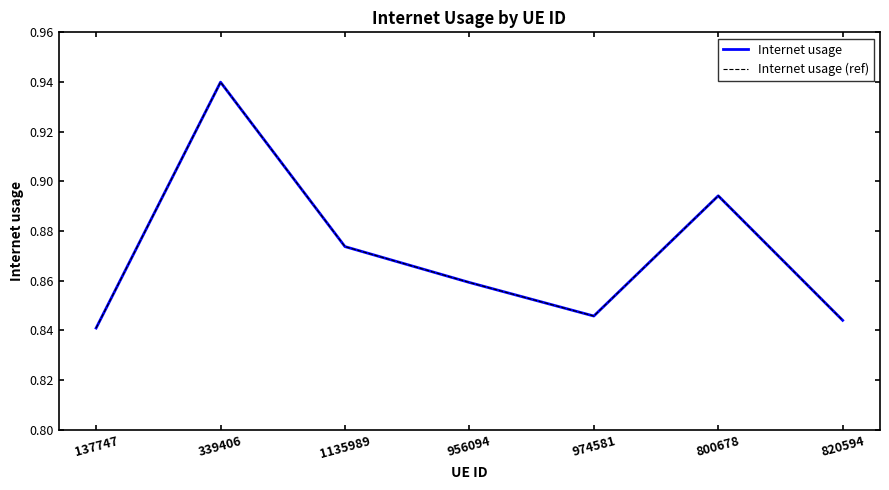

Is this an area chart (filled region under the line)?

No